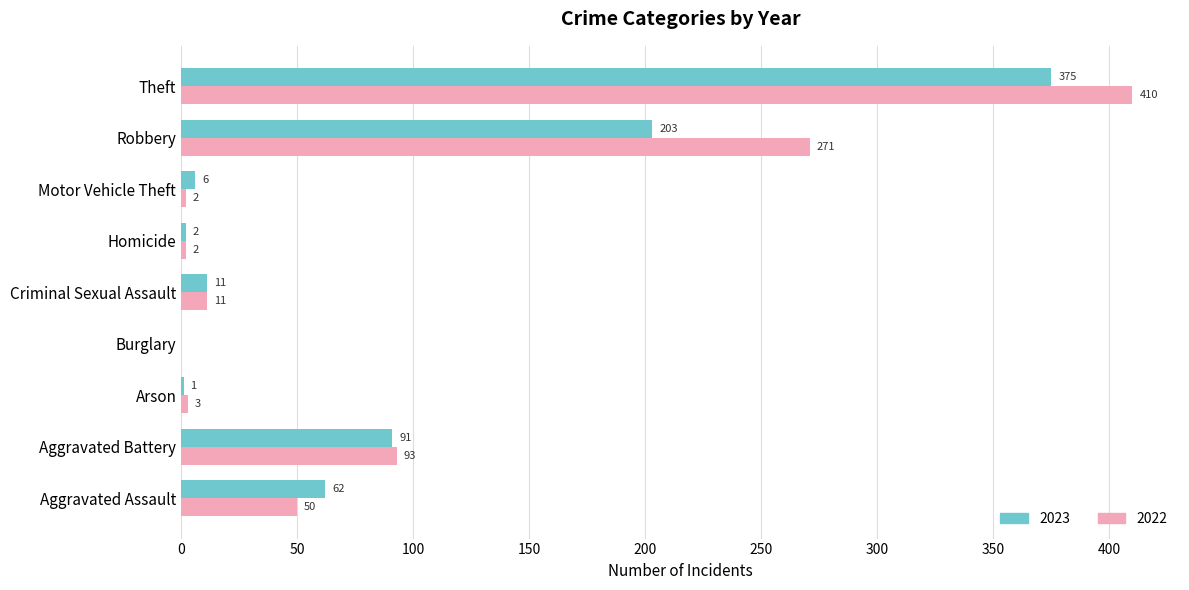

What is the approximate value of 2022 at Arson, to the nearest 5?

5